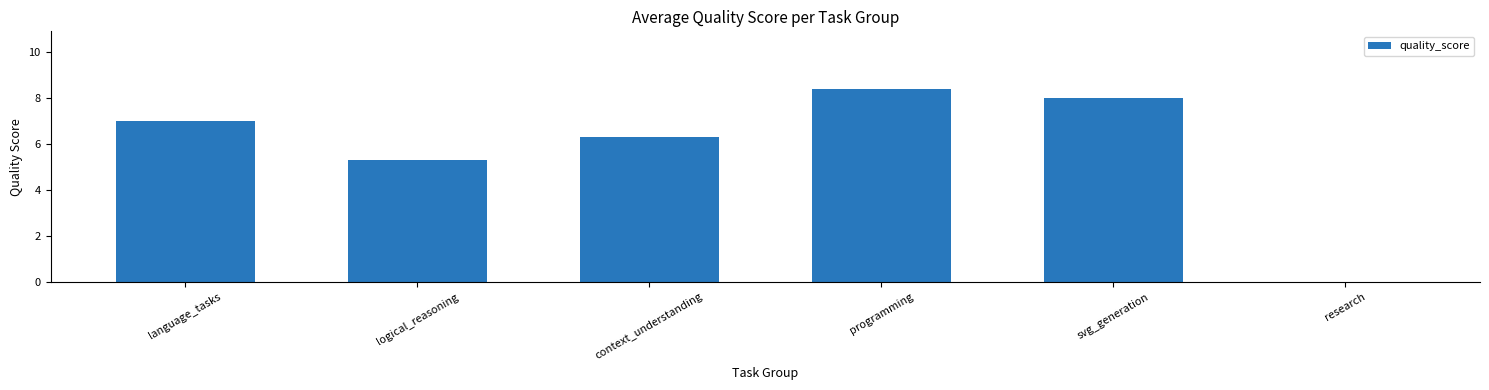

What is the ratio of the value at svg_generation to the value at programming?

1.0